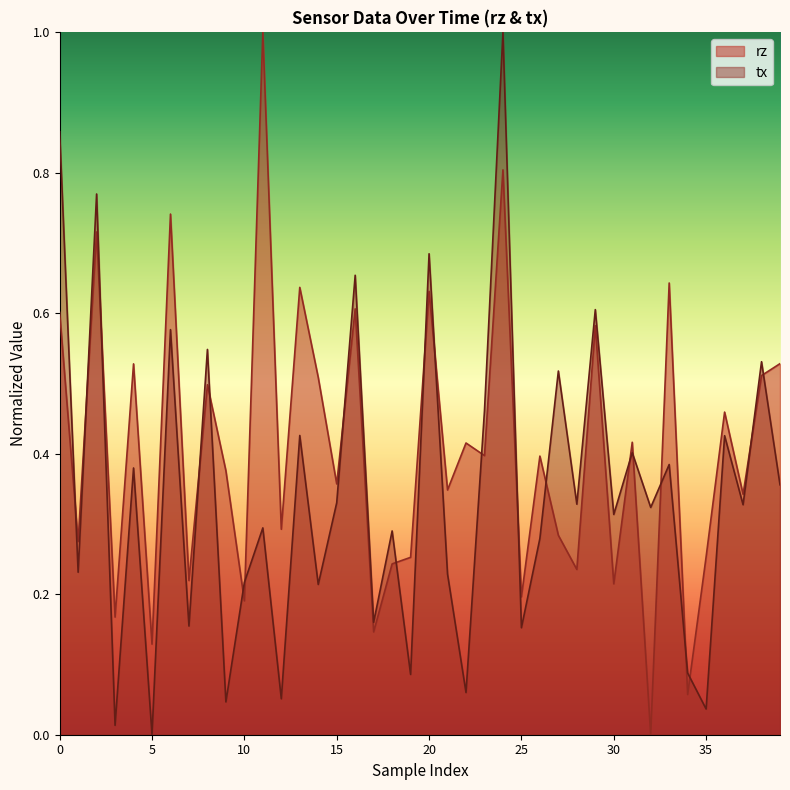

True or false: rz and tx cross at least once.

True